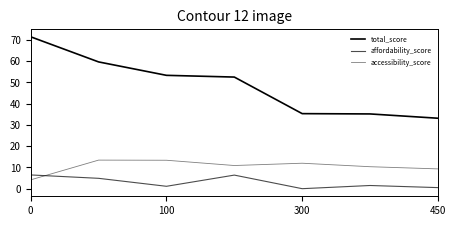

At how many categories does at least one series exceed 8?

7